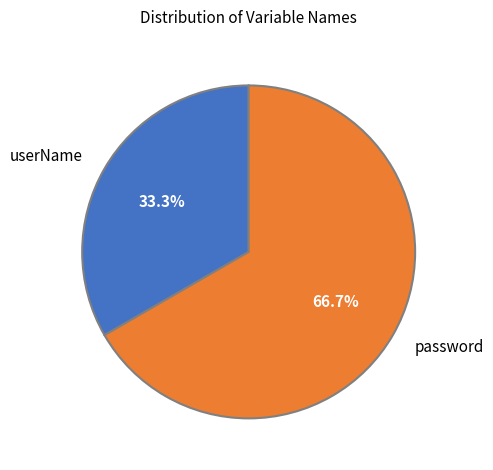

Is the sum of userName and password greater than half?

Yes